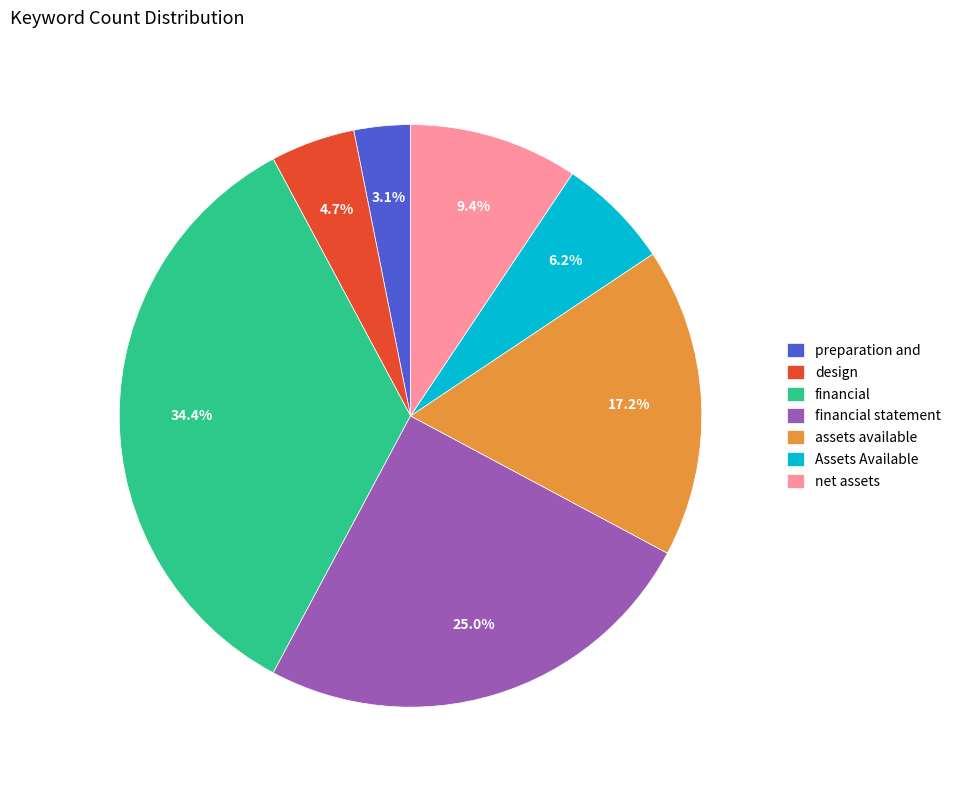

Does net assets represent more than half of the total?

No